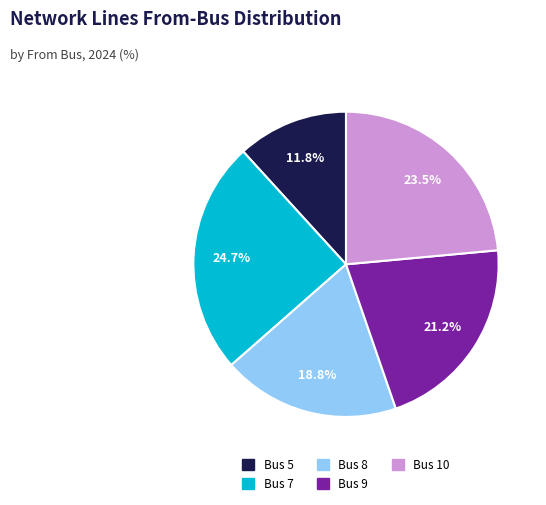

Rank the categories by value from lowest to highest.

Bus 5, Bus 8, Bus 9, Bus 10, Bus 7